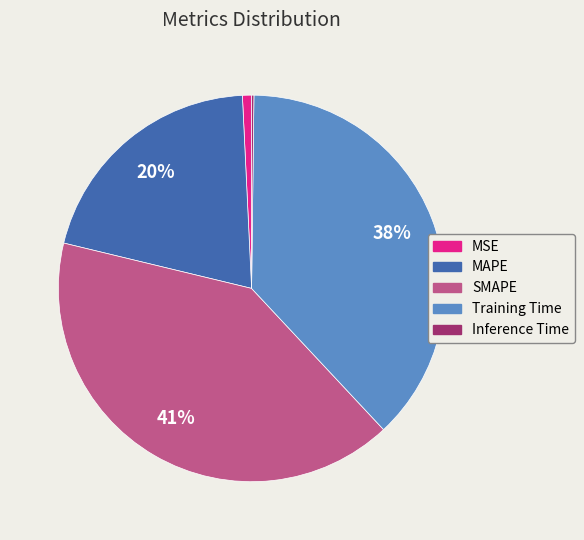

True or false: Training Time accounts for 38% of the total.

True